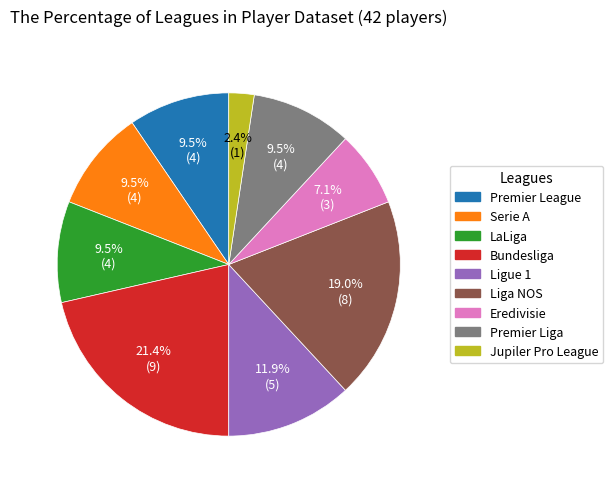

Combined, do Serie A and Jupiler Pro League account for over 50%?

No